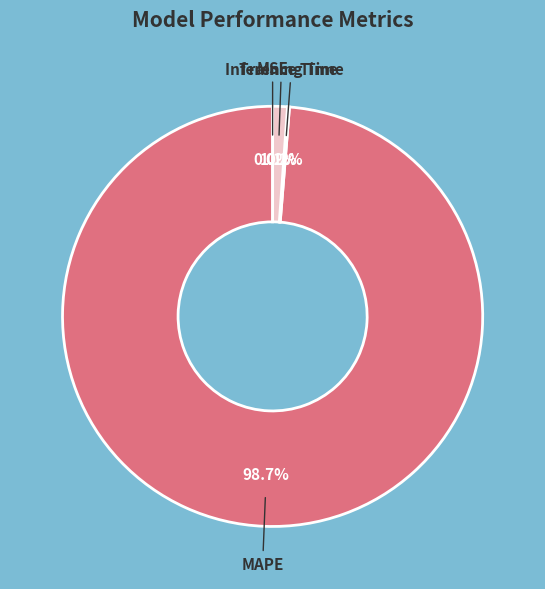

To the nearest percent, what portion does Inference Time represent?

1%